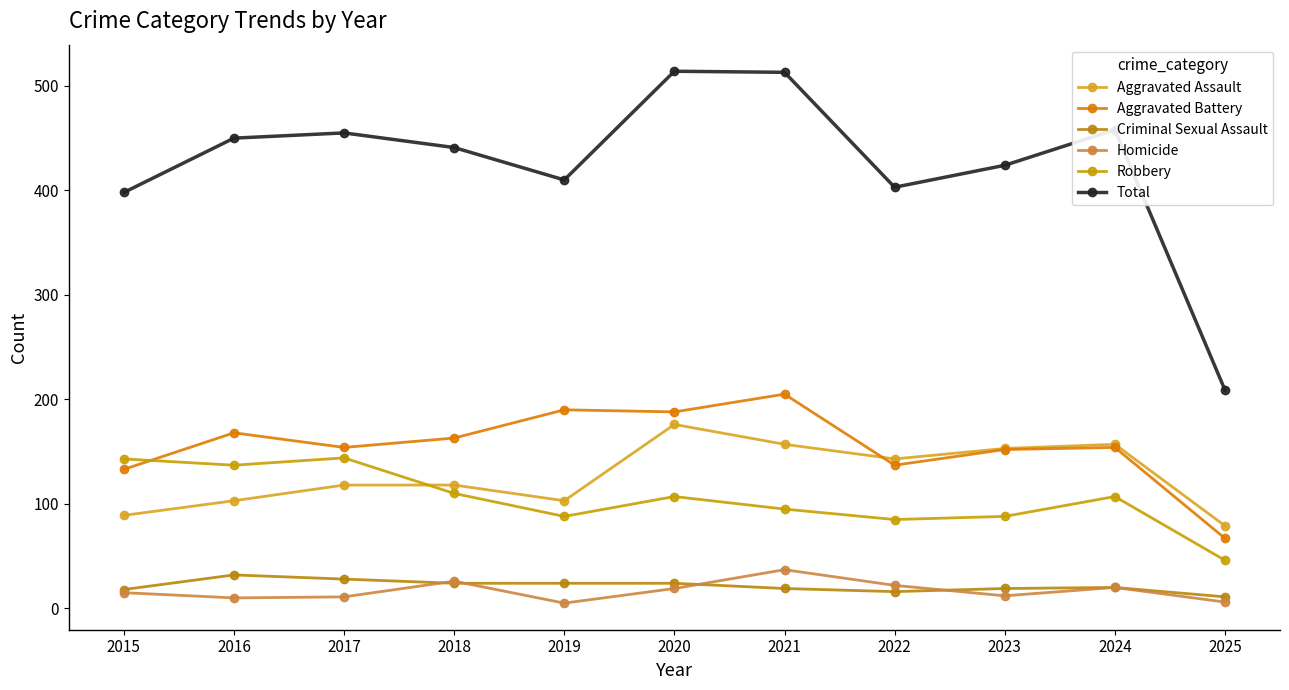

How many values in the Criminal Sexual Assault series are below 20?

5